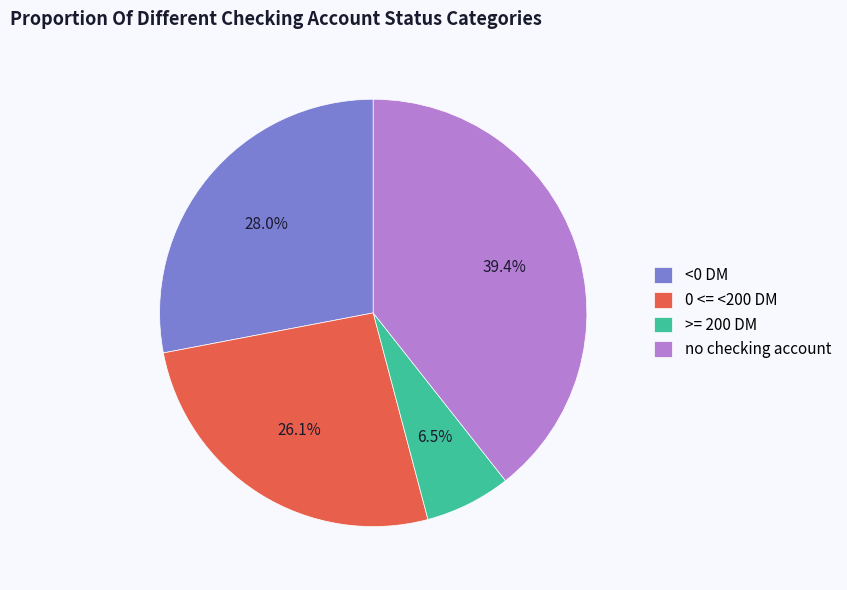

The <0 DM slice represents 41% of the pie. True or false?

False